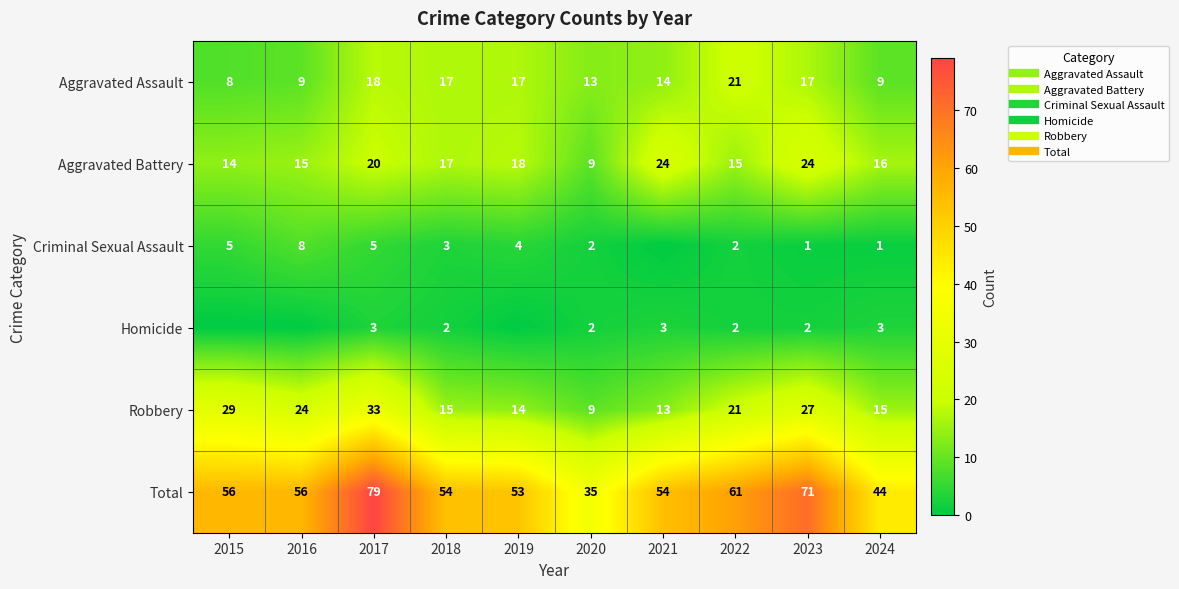

At which category is the sum across all series the highest?

2017